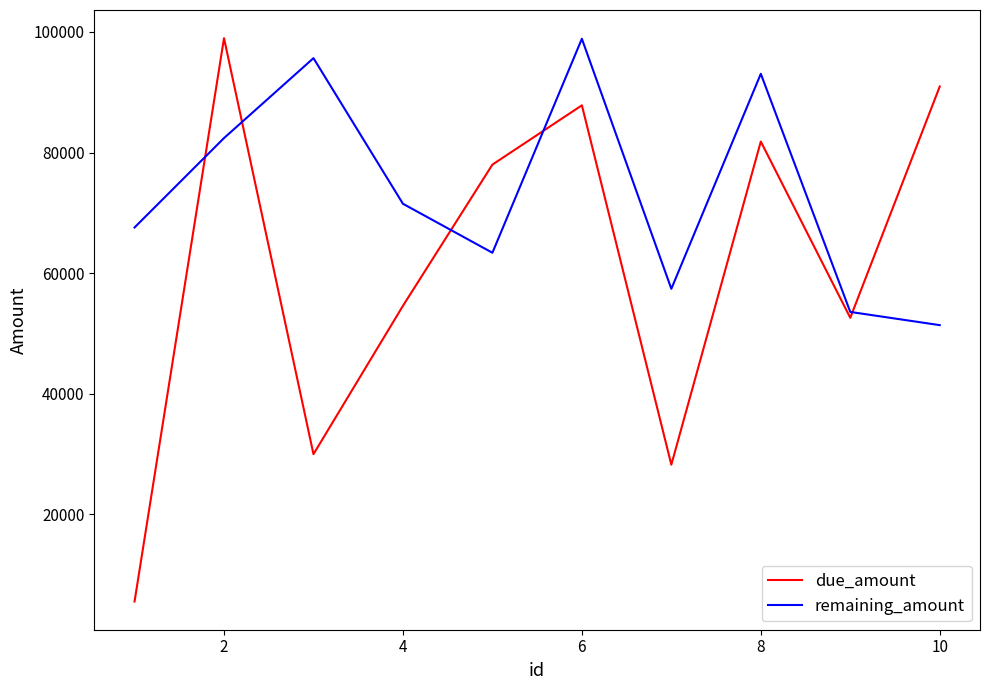

Which series has the widest spread of values?

due_amount